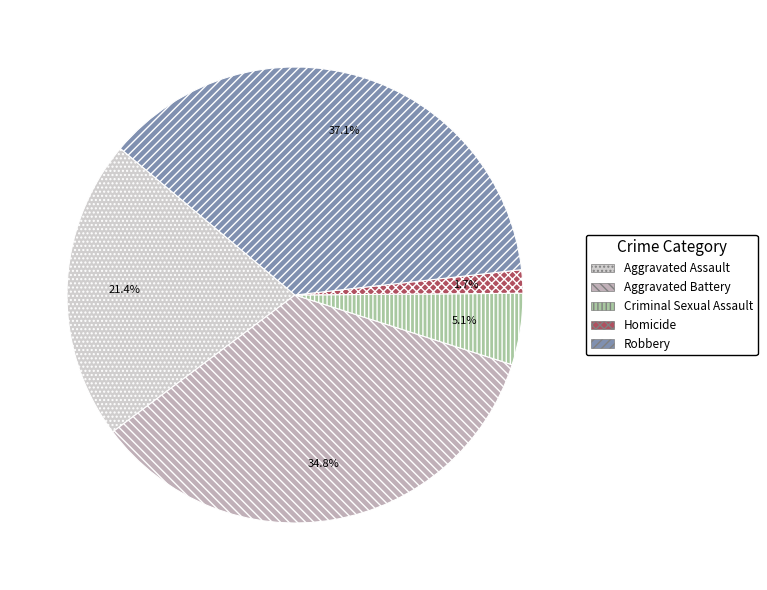

What percentage is the Homicide slice, to the nearest percent?

2%